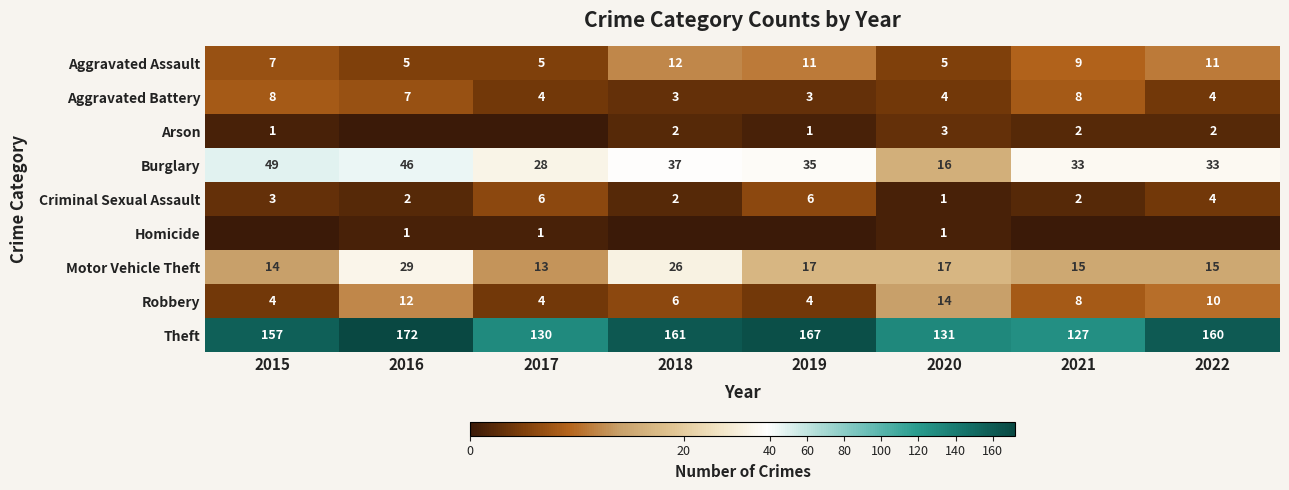

At how many categories does at least one series exceed 49?

8